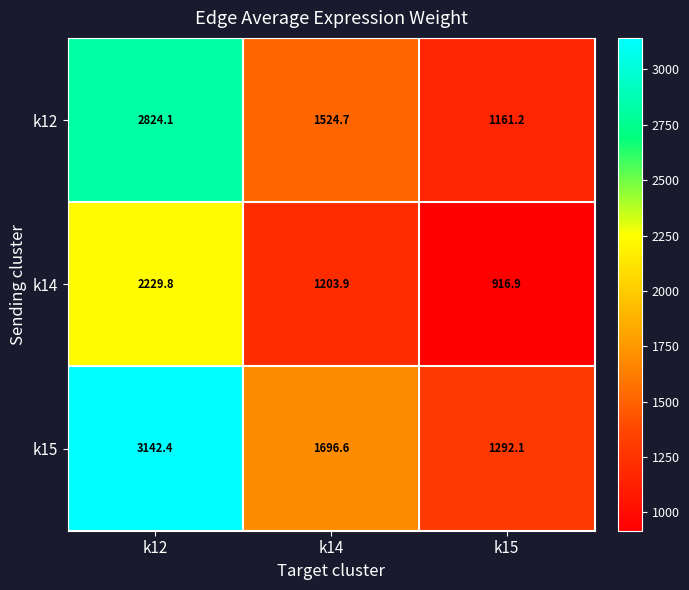

Reading left to right, list all the values displayed in this chart.

k12: k12=2824.1	k14=1524.7	k15=1161.2
k14: k12=2229.8	k14=1203.9	k15=916.9
k15: k12=3142.4	k14=1696.6	k15=1292.1